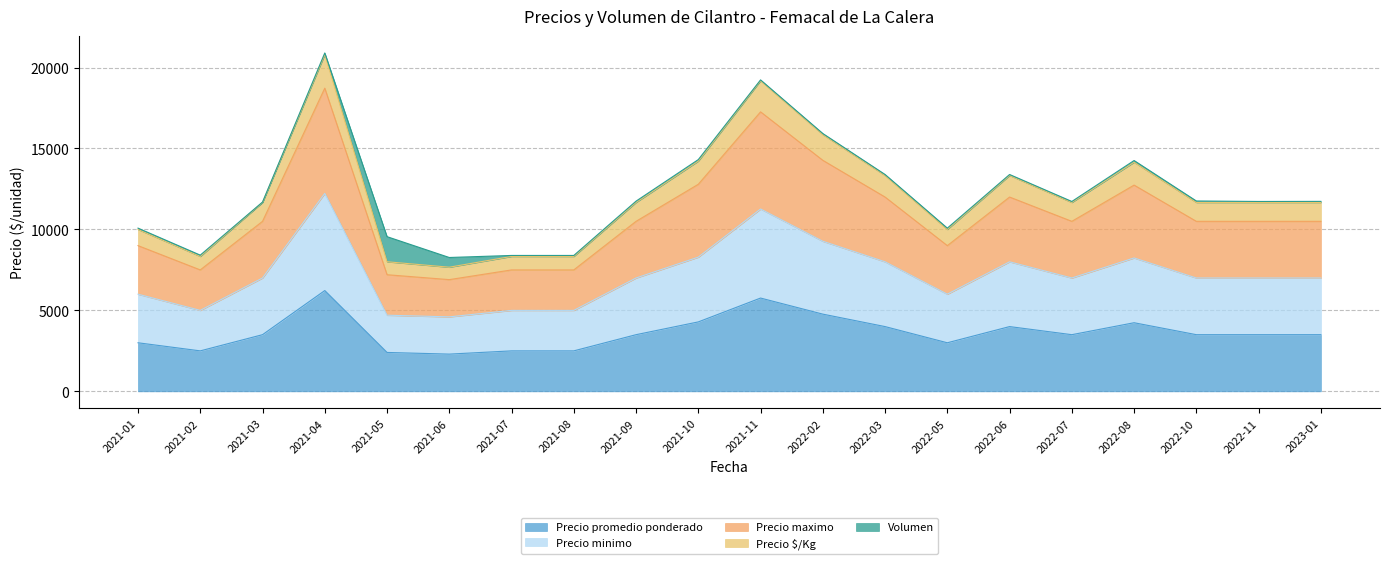

Which series has the largest range (max minus min)?

Precio maximo